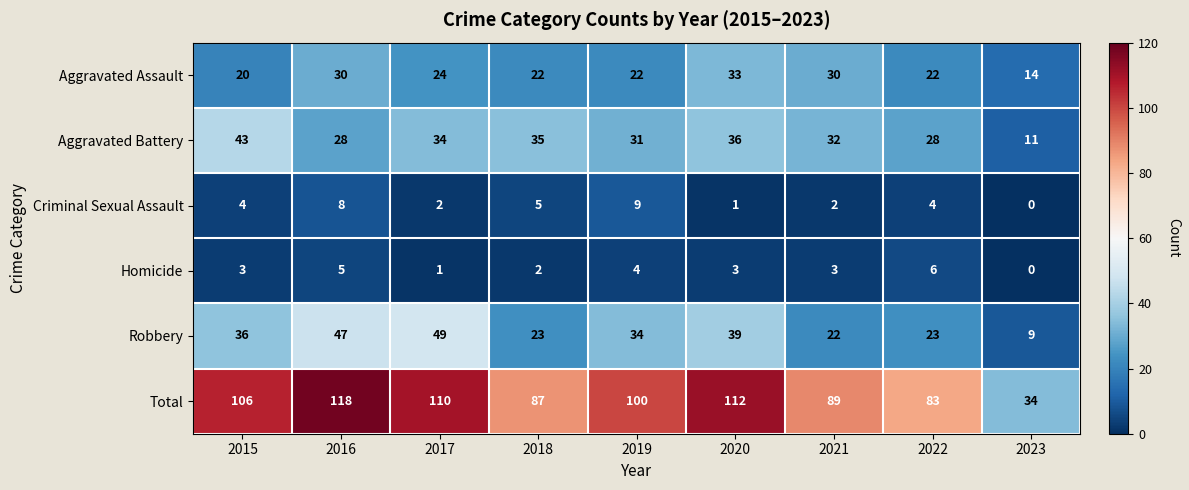

At which label does Criminal Sexual Assault reach its minimum?

2023